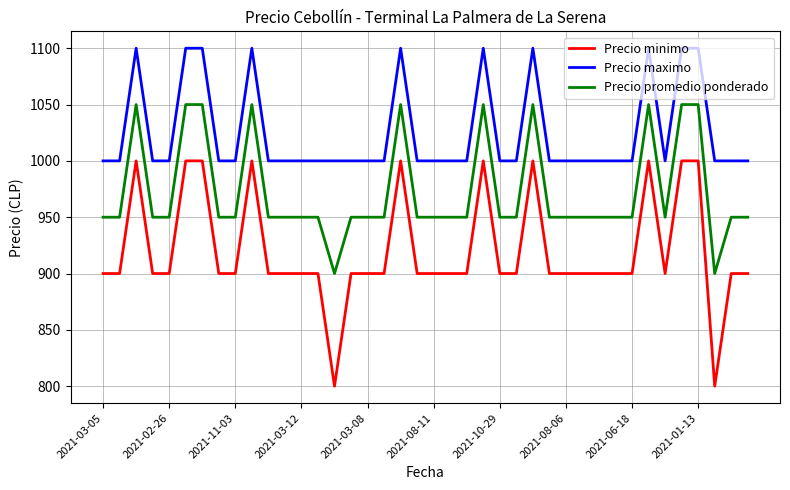

Rank the series by their average value, from highest to lowest.

Precio maximo, Precio promedio ponderado, Precio minimo